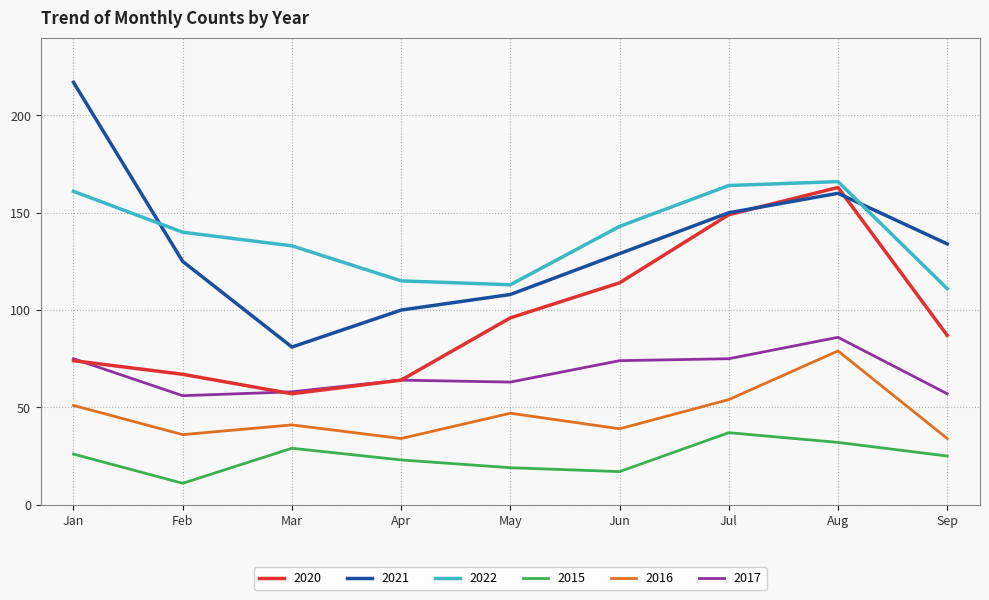

What is the minimum value shown in the chart?

11